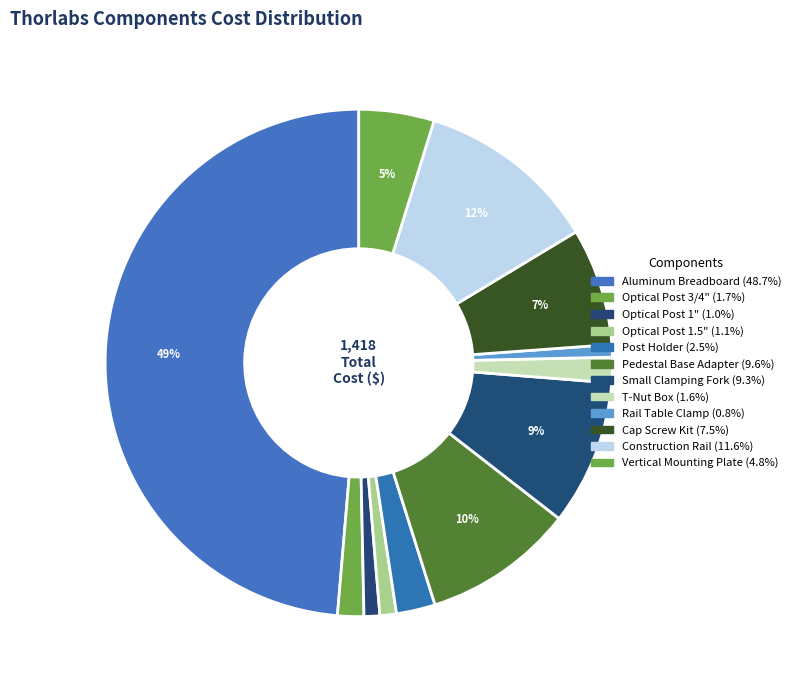

How many slices are in this pie chart?

12